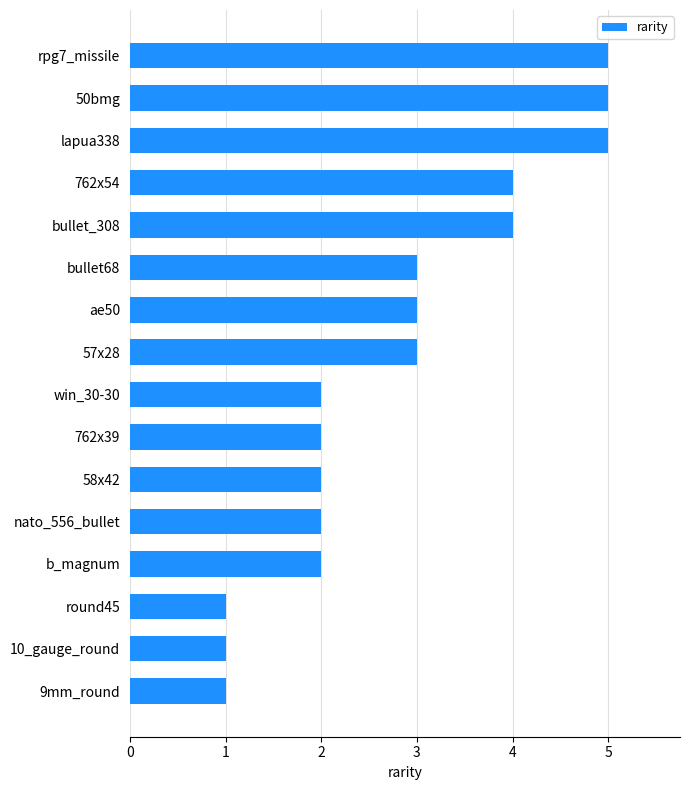

Approximately how many times larger is the value at 10_gauge_round compared to ae50?

0.3